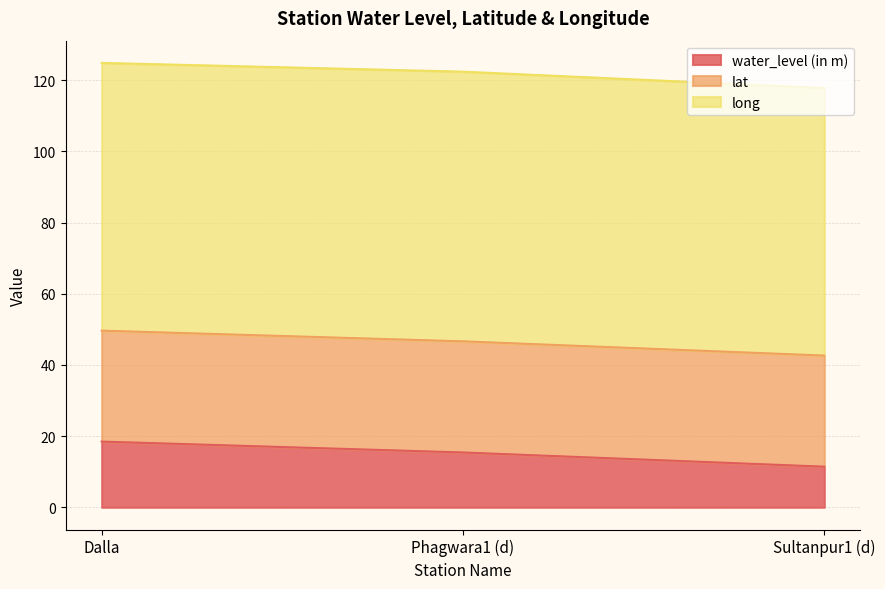

Which category has the highest value across all series?

Phagwara1 (d)